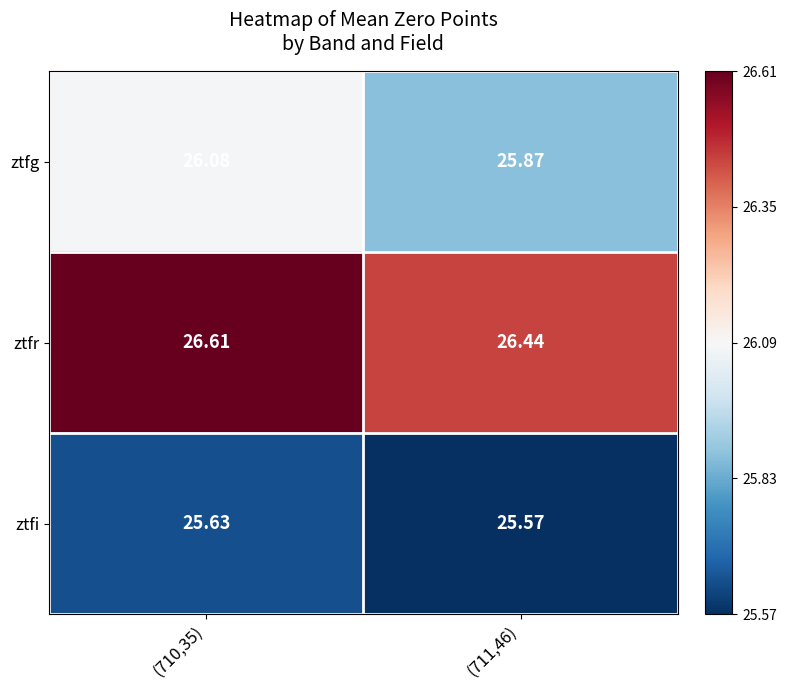

Is the value of ztfg at (710,35) greater than the value of ztfi at (710,35)?

Yes